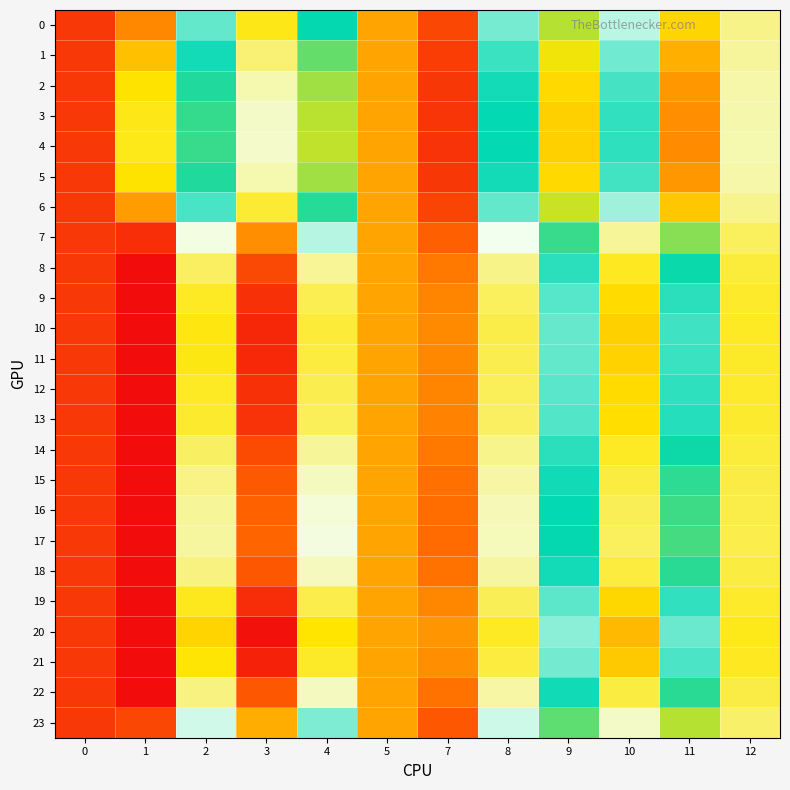

Reading left to right, what are all the values shown in this chart?

0: 0=1.1	1=1.0	2=1.0	3=1.0	4=1.0	5=1.0	7=1.0	8=1.0	9=1.0	10=1.0	11=1.0	12=1.0
1: 0=1.1	1=1.0	2=1.0	3=1.0	4=1.0	5=1.0	7=1.0	8=1.0	9=1.0	10=1.0	11=1.0	12=1.0
2: 0=1.1	1=1.0	2=1.0	3=1.0	4=1.0	5=1.0	7=1.1	8=1.0	9=1.0	10=1.0	11=1.0	12=1.0
3: 0=1.1	1=1.0	2=1.0	3=1.0	4=1.0	5=1.0	7=1.1	8=1.0	9=1.0	10=1.0	11=1.0	12=1.0
4: 0=1.1	1=1.0	2=1.0	3=1.0	4=1.0	5=1.0	7=1.1	8=1.0	9=1.0	10=1.0	11=1.0	12=1.0
5: 0=1.1	1=1.0	2=1.0	3=1.0	4=1.0	5=1.0	7=1.1	8=1.0	9=1.0	10=1.0	11=1.0	12=1.0
6: 0=1.1	1=1.0	2=1.0	3=1.0	4=1.0	5=1.0	7=1.0	8=1.0	9=1.0	10=1.0	11=1.0	12=1.0
7: 0=1.1	1=1.0	2=1.0	3=1.0	4=1.0	5=1.0	7=1.0	8=1.0	9=1.0	10=1.0	11=1.0	12=1.0
8: 0=1.1	1=1.0	2=1.0	3=1.0	4=1.0	5=1.0	7=1.0	8=1.0	9=1.0	10=1.0	11=1.0	12=1.0
9: 0=1.1	1=1.0	2=1.0	3=1.0	4=1.0	5=1.0	7=1.0	8=1.0	9=1.0	10=1.0	11=1.0	12=1.0
10: 0=1.1	1=1.0	2=1.0	3=1.0	4=1.0	5=1.0	7=1.0	8=1.0	9=1.0	10=1.0	11=1.0	12=1.0
11: 0=1.1	1=1.0	2=1.0	3=1.0	4=1.0	5=1.0	7=1.0	8=1.0	9=1.0	10=1.0	11=1.0	12=1.0
12: 0=1.1	1=1.0	2=1.0	3=1.0	4=1.0	5=1.0	7=1.0	8=1.0	9=1.0	10=1.0	11=1.0	12=1.0
13: 0=1.1	1=1.0	2=1.0	3=1.0	4=1.0	5=1.0	7=1.0	8=1.0	9=1.0	10=1.0	11=1.0	12=1.0
14: 0=1.1	1=1.0	2=1.0	3=1.0	4=1.0	5=1.0	7=1.0	8=1.0	9=1.0	10=1.0	11=1.0	12=1.0
15: 0=1.1	1=1.0	2=1.0	3=1.0	4=1.0	5=1.0	7=1.0	8=1.0	9=1.0	10=1.0	11=1.0	12=1.0
16: 0=1.1	1=1.0	2=1.0	3=1.0	4=1.0	5=1.0	7=1.0	8=1.0	9=1.0	10=1.0	11=1.0	12=1.0
17: 0=1.1	1=1.0	2=1.0	3=1.0	4=1.0	5=1.0	7=1.0	8=1.0	9=1.0	10=1.0	11=1.0	12=1.0
18: 0=1.1	1=1.0	2=1.0	3=1.0	4=1.0	5=1.0	7=1.0	8=1.0	9=1.0	10=1.0	11=1.0	12=1.0
19: 0=1.1	1=1.0	2=1.0	3=1.0	4=1.0	5=1.0	7=1.0	8=1.0	9=1.0	10=1.0	11=1.0	12=1.0
20: 0=1.1	1=1.0	2=1.0	3=1.0	4=1.0	5=1.0	7=1.0	8=1.0	9=1.0	10=1.0	11=1.0	12=1.0
21: 0=1.1	1=1.0	2=1.0	3=1.0	4=1.0	5=1.0	7=1.0	8=1.0	9=1.0	10=1.0	11=1.0	12=1.0
22: 0=1.1	1=1.0	2=1.0	3=1.0	4=1.0	5=1.0	7=1.0	8=1.0	9=1.0	10=1.0	11=1.0	12=1.0
23: 0=1.1	1=1.0	2=1.0	3=1.0	4=1.0	5=1.0	7=1.0	8=1.0	9=1.0	10=1.0	11=1.0	12=1.0